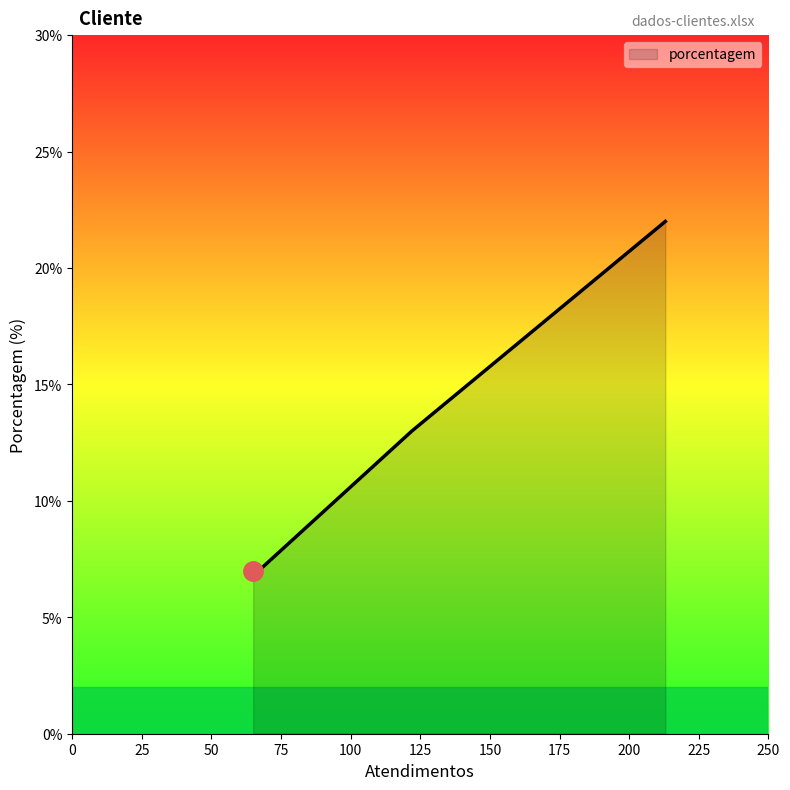

True or false: the data has more than 1 interior local peaks.

False